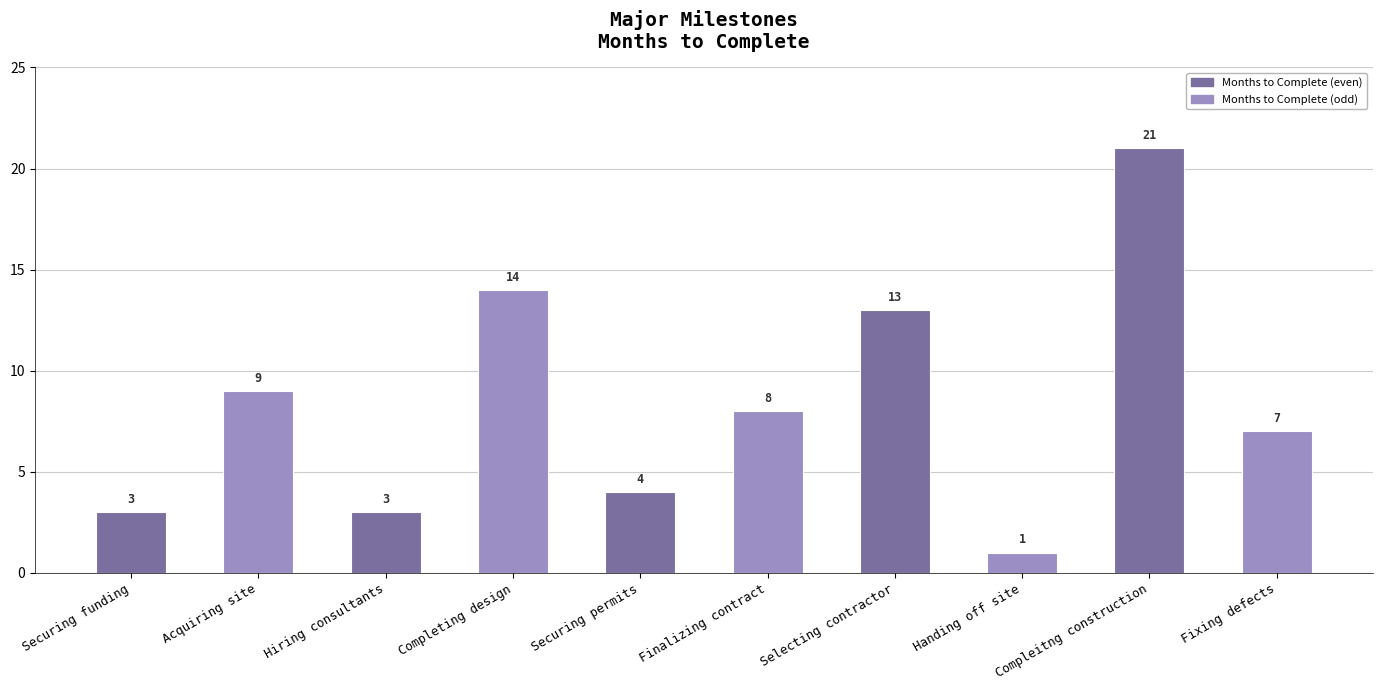

What is the change in value from Hiring consultants to Completing design?

+11